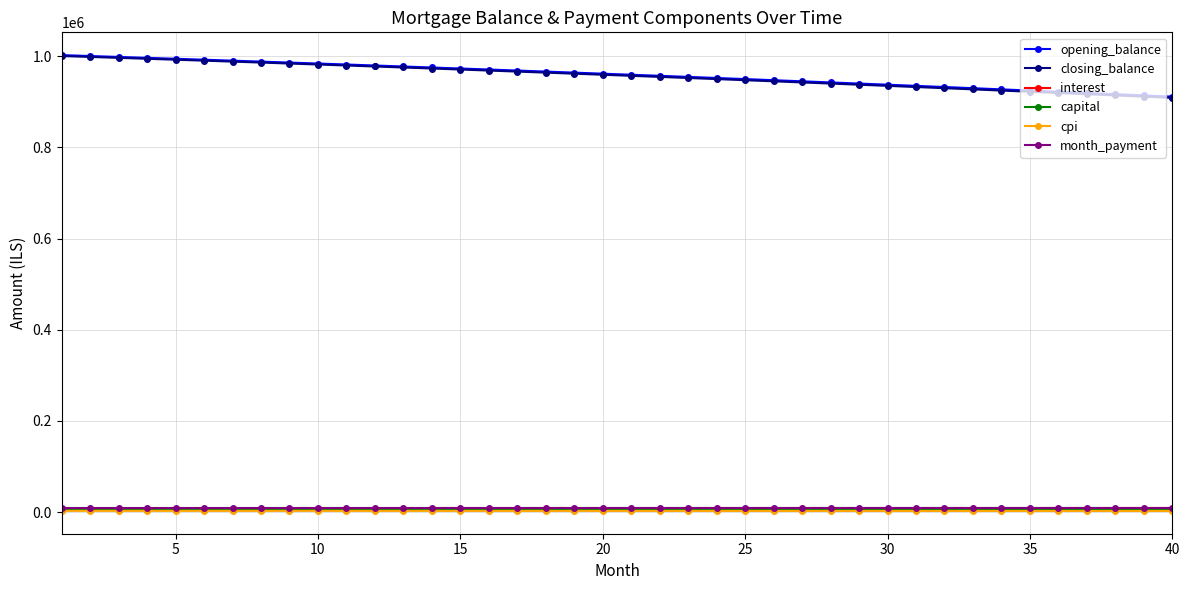

At how many categories does at least one series exceed 233680?

40